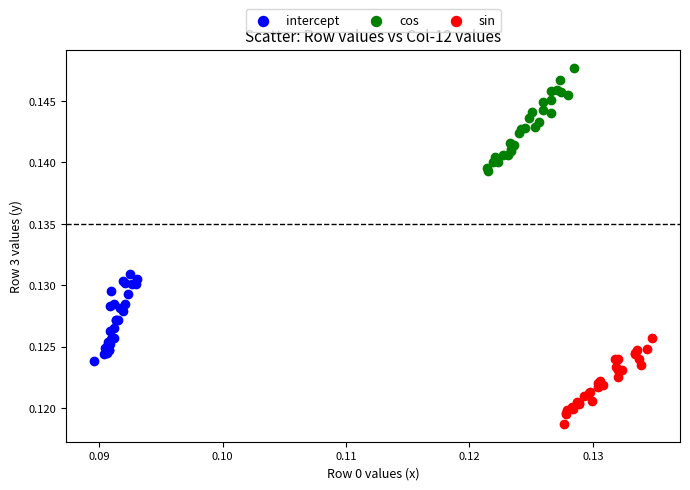

Which series contains the lowest Y value?

sin